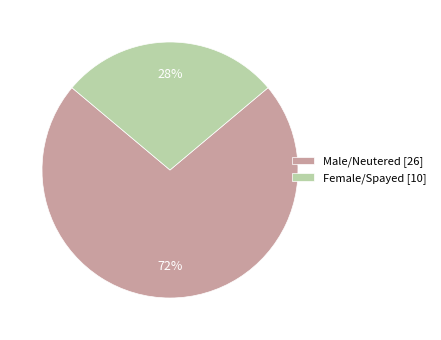

Combined, do Female/Spayed and Male/Neutered account for over 50%?

Yes